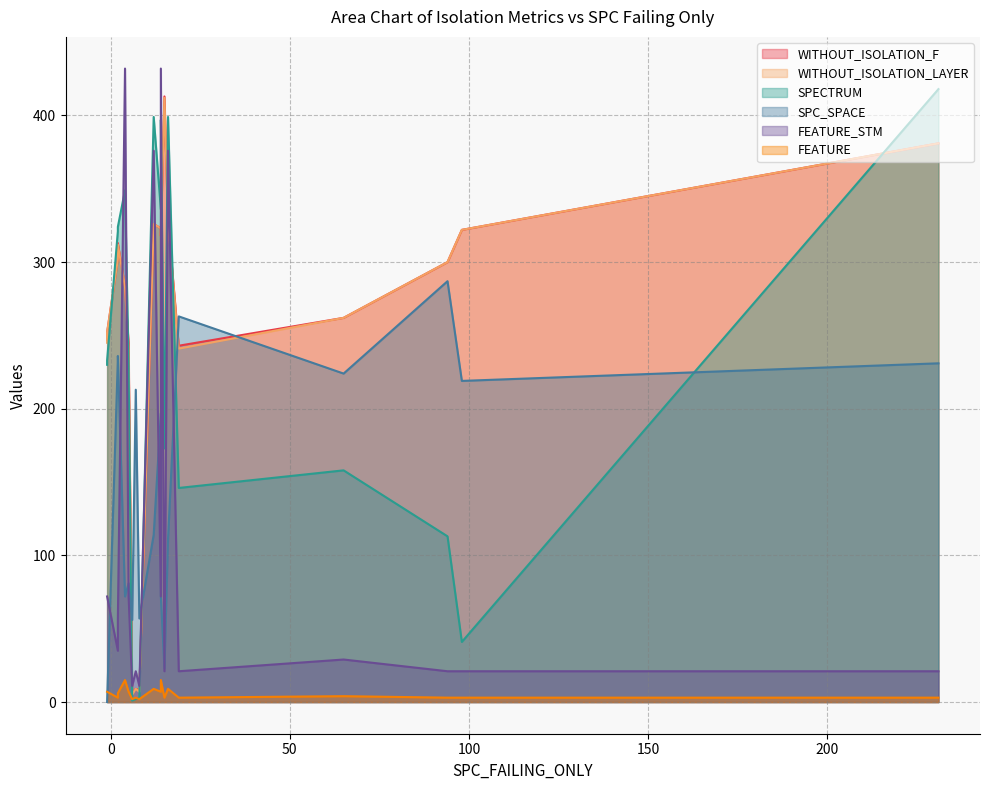

Between 1 and 11, which series saw the biggest shift?

SPECTRUM